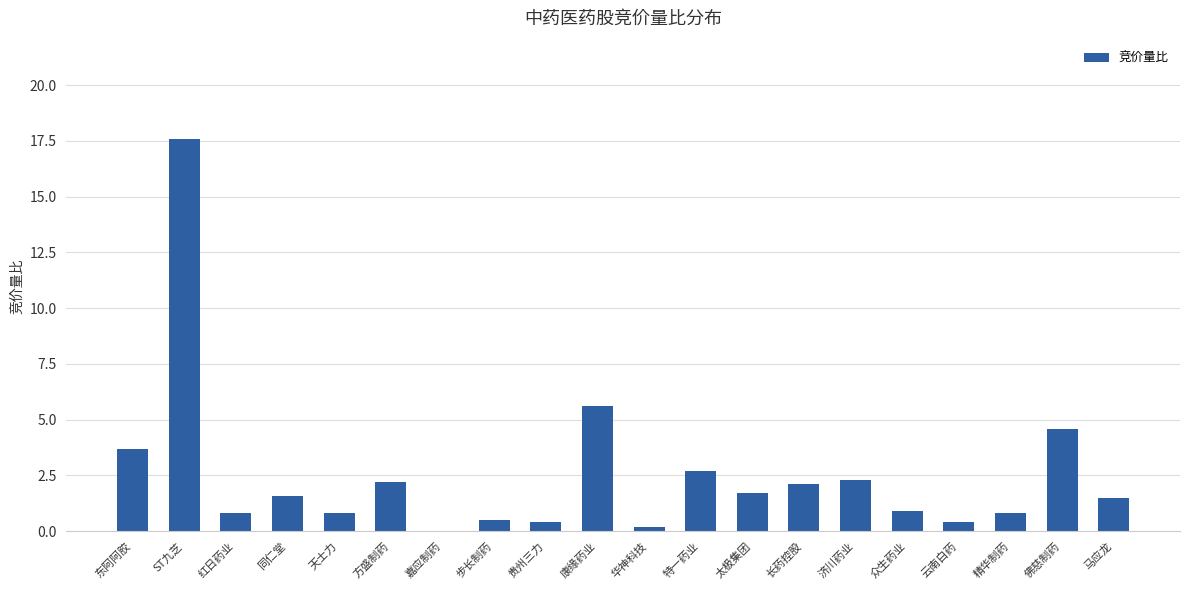

What is the sum of all values?

50.4